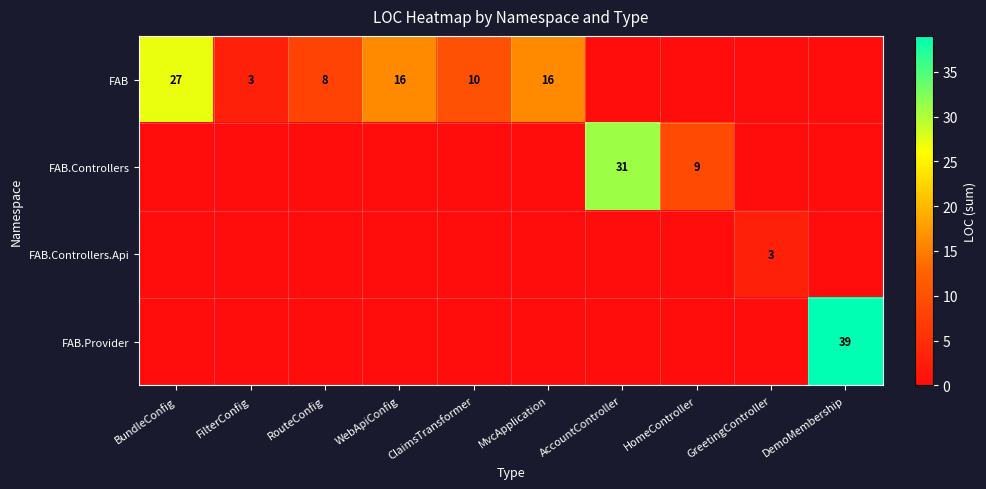

The value of FAB at RouteConfig is 3. True or false?

False